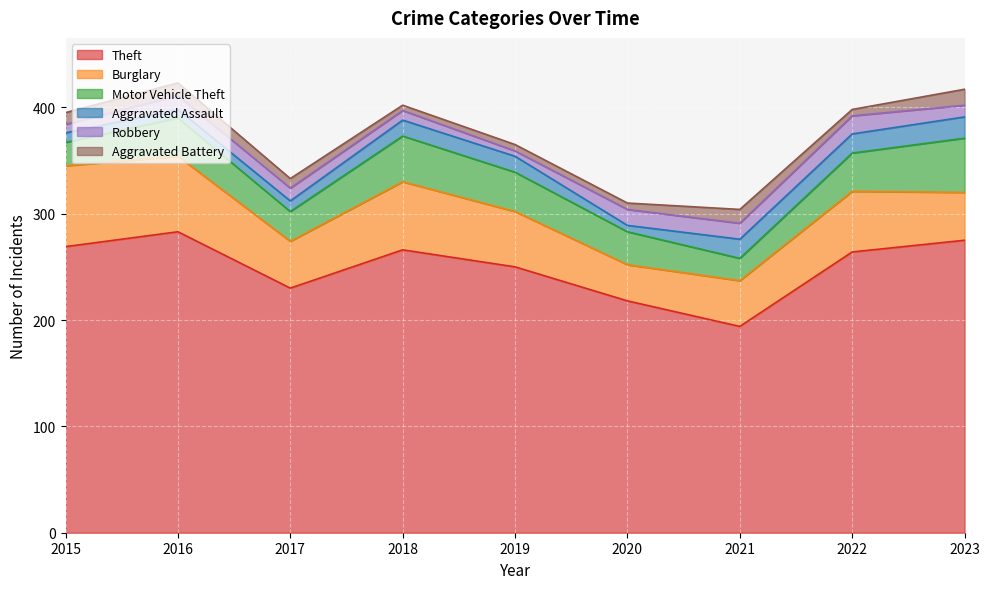

What is the spread (max minus min) of values at 2021?

181